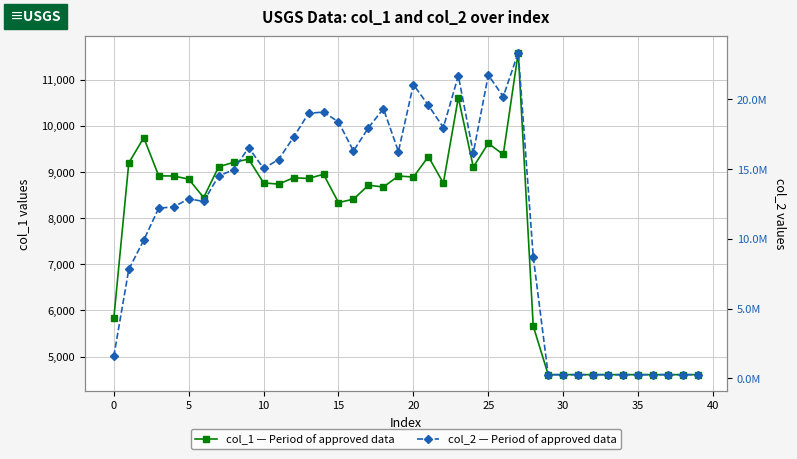

Is the value of col_2 at 26 greater than the value of col_1 at 12?

Yes